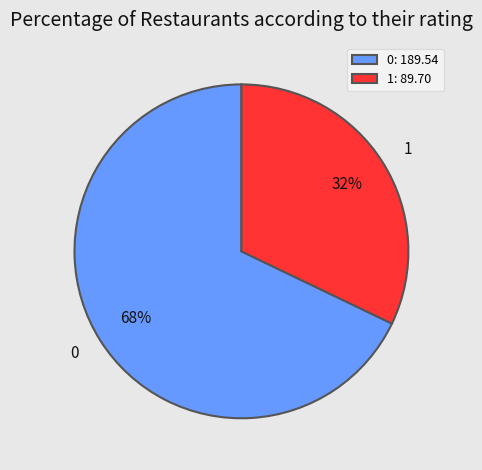

To the nearest percent, what percentage of the pie is 1?

32%